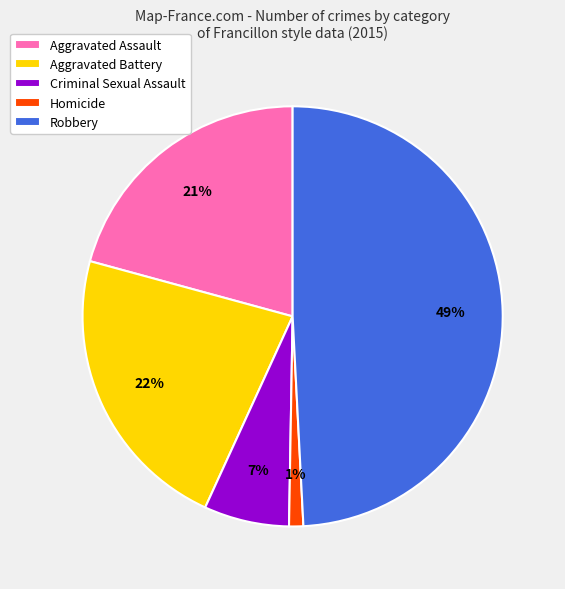

The Aggravated Battery slice represents 22% of the pie. True or false?

True